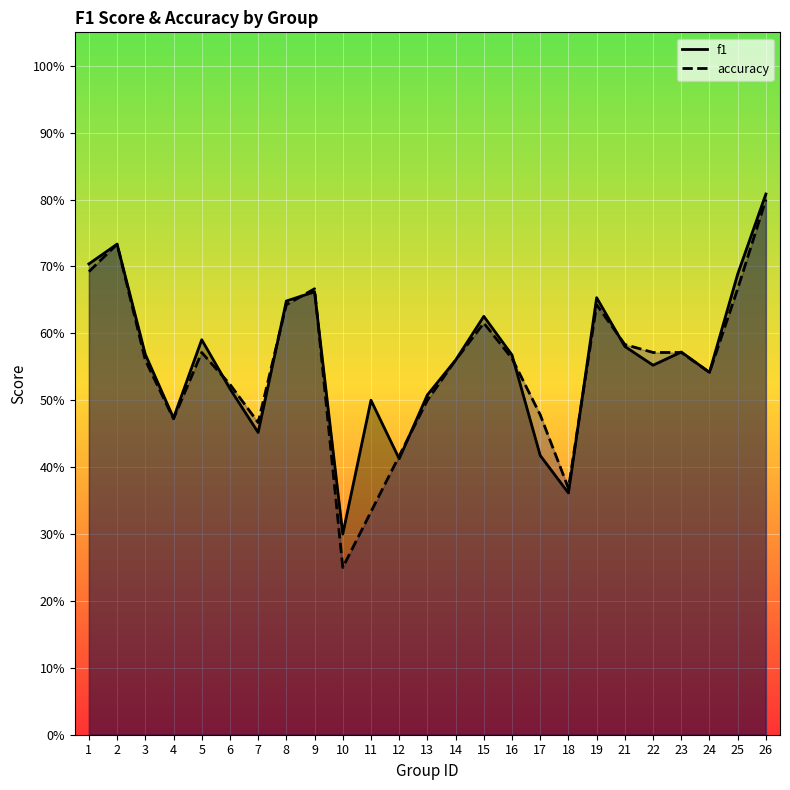

Rank the series by their maximum value, from lowest to highest.

accuracy, f1